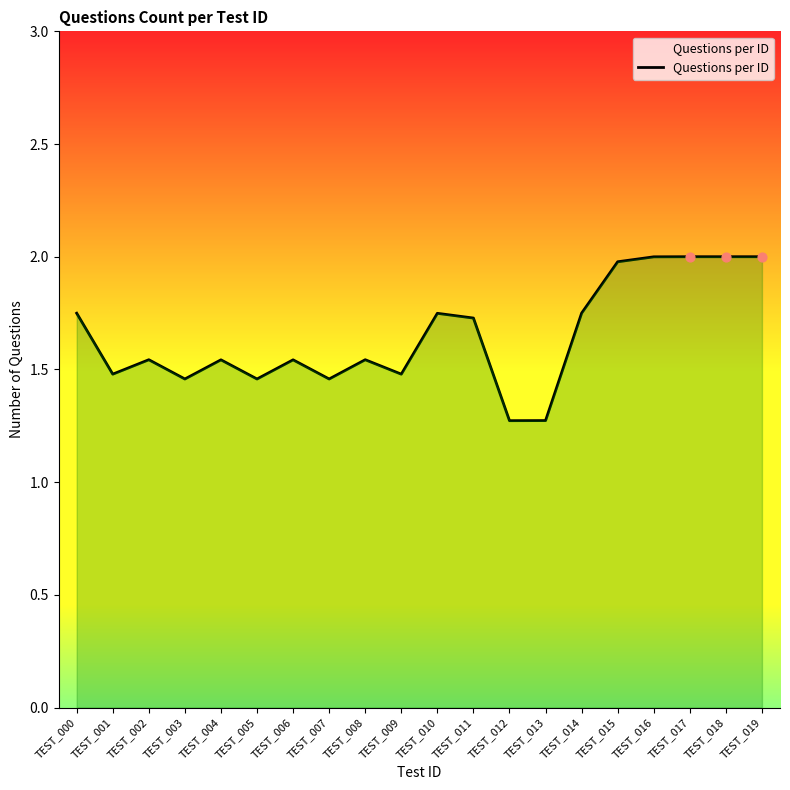

What is the change in value from TEST_004 to TEST_009?

-0.1